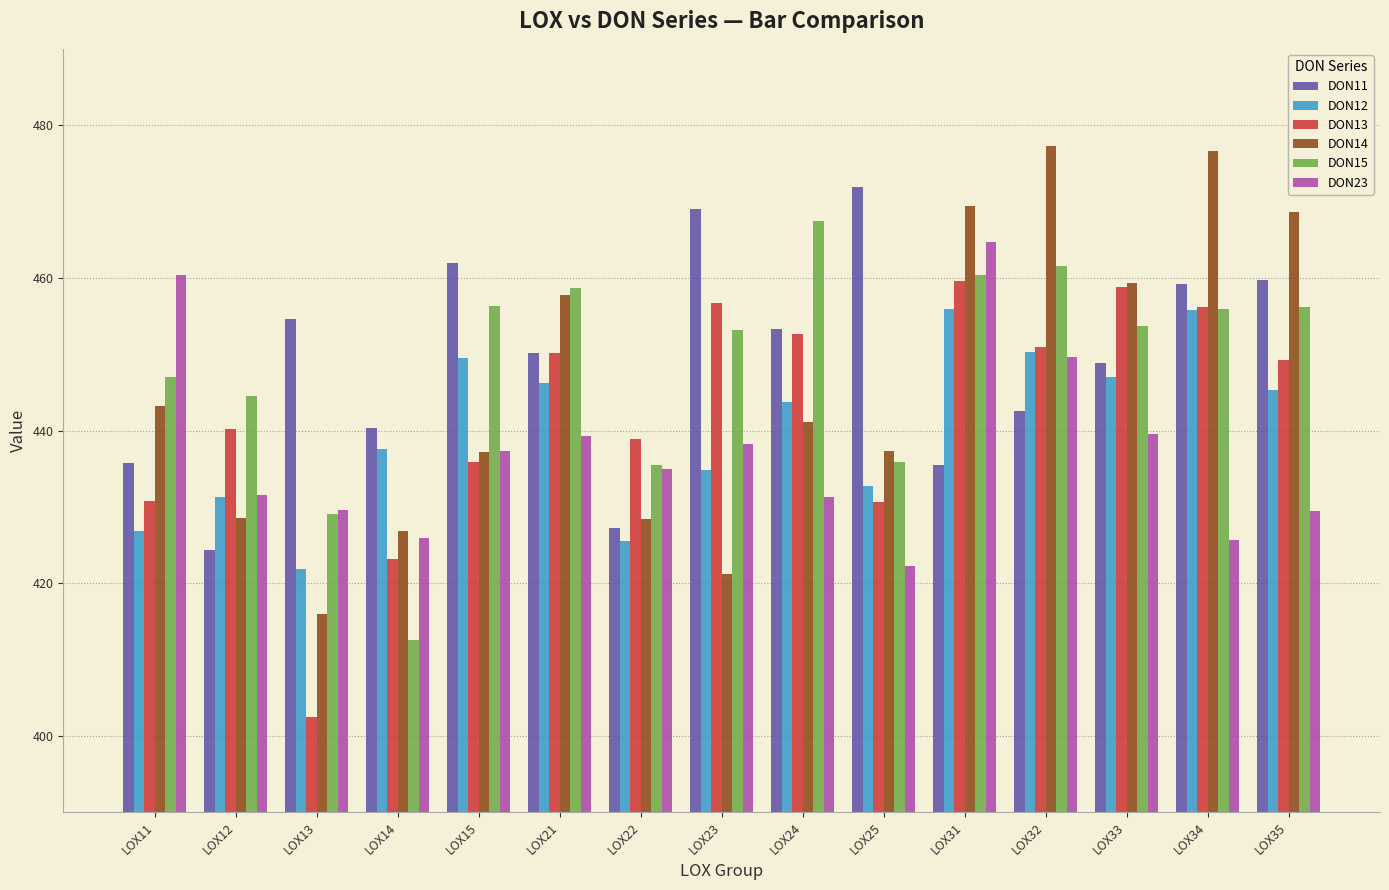

At how many categories does at least one series exceed 420?

15